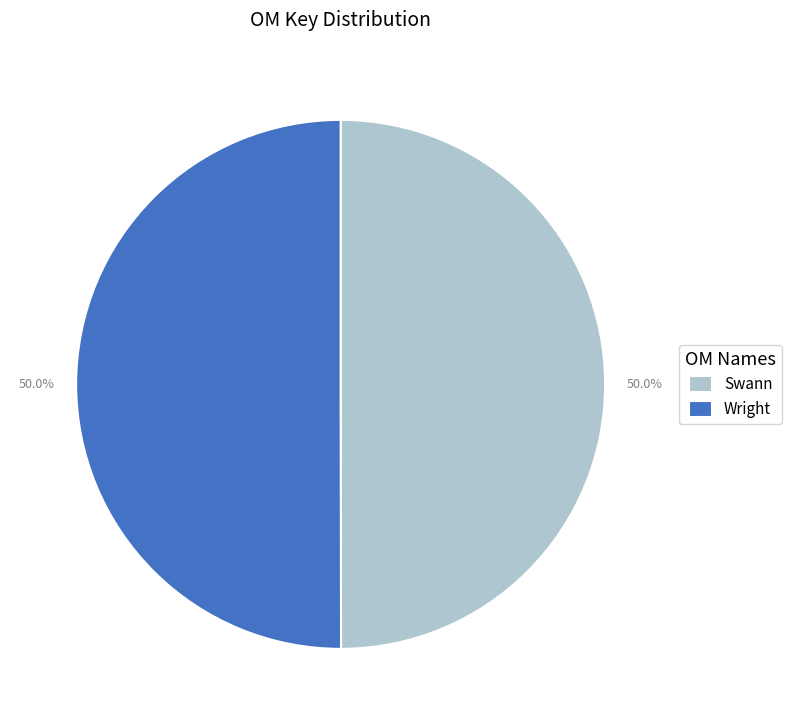

To the nearest percent, what is the average slice percentage?

50%